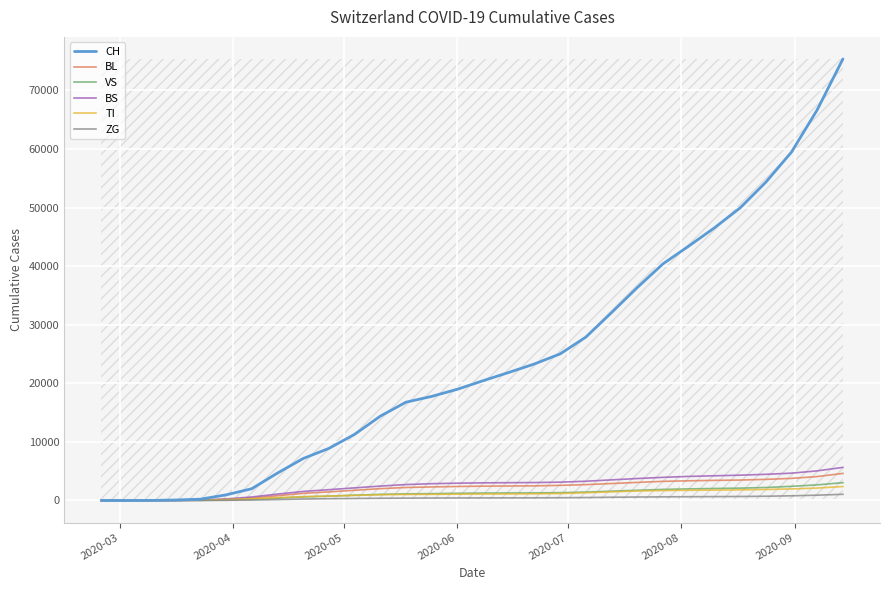

Which series has the largest range (max minus min)?

CH